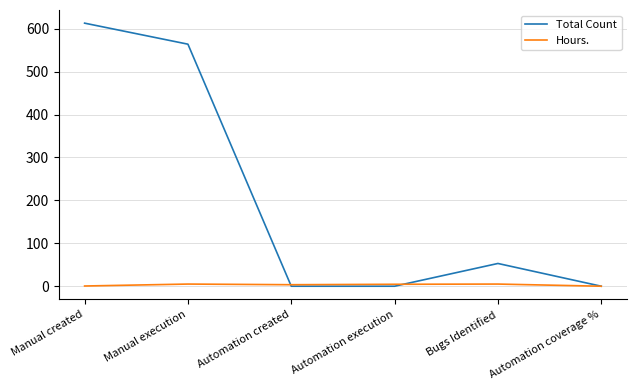

List the series in order of their peak value, highest first.

Total Count, Hours.